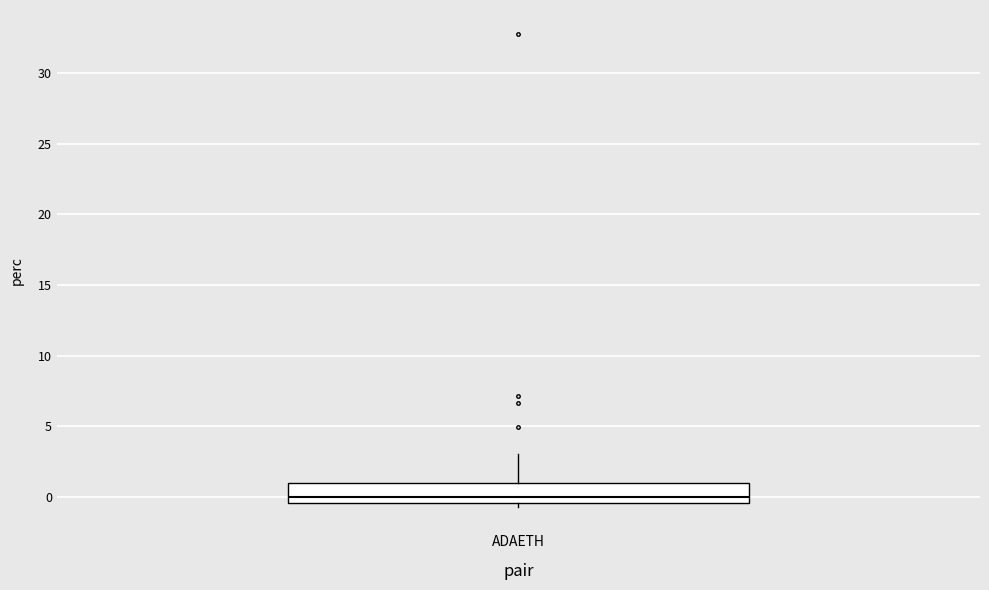

Read this box plot against the y-axis: the position of the median line, the range covered by the box, and the ends of both whiskers. The values are not printed on the chart, so give them approximately, as read against the axis.

median 0.0, box -0.5 to 1.0, whiskers -0.5 (just below the box's lower edge) to 3.0